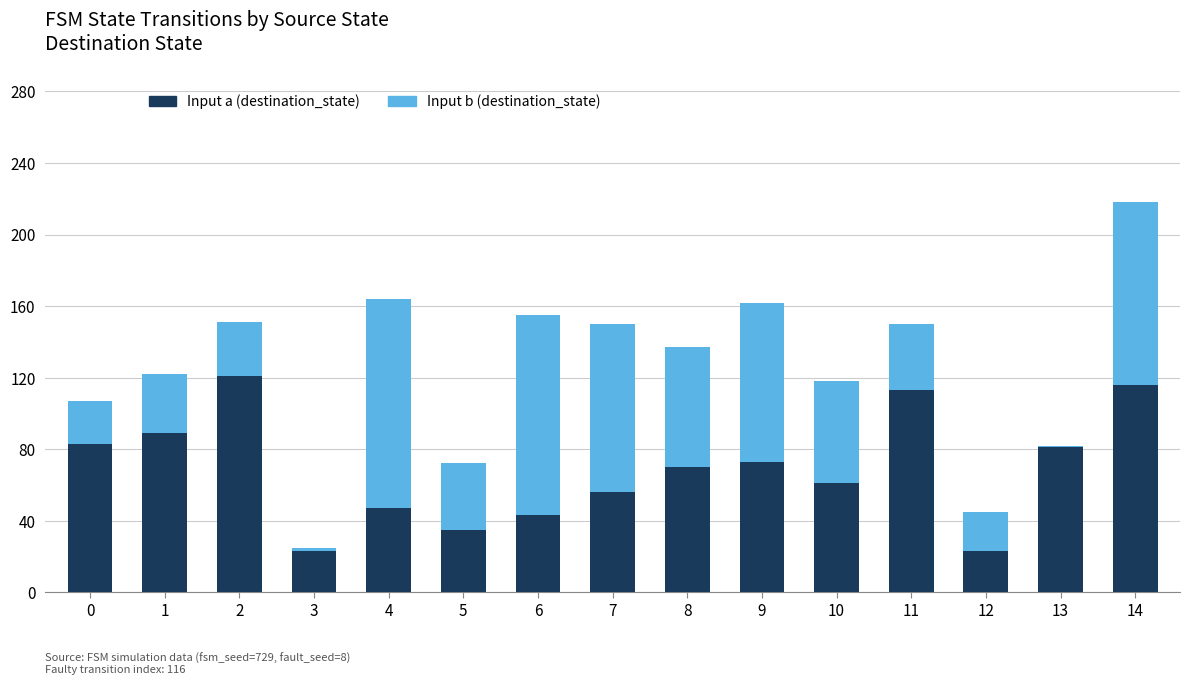

What is the minimum value for Input a (destination_state)?

23